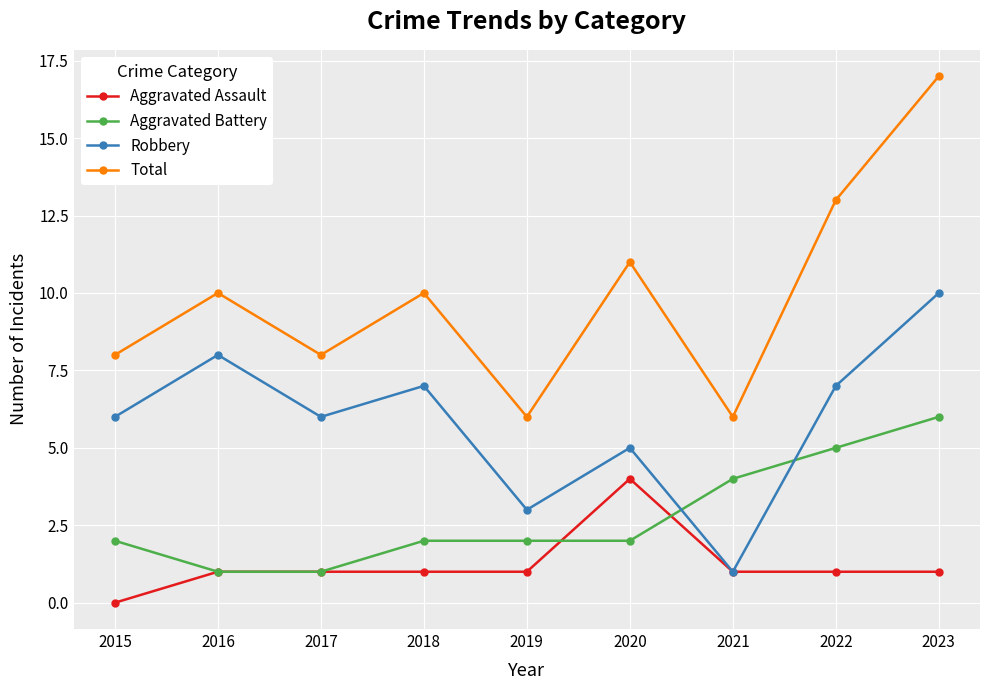

At how many categories does at least one series exceed 9?

5